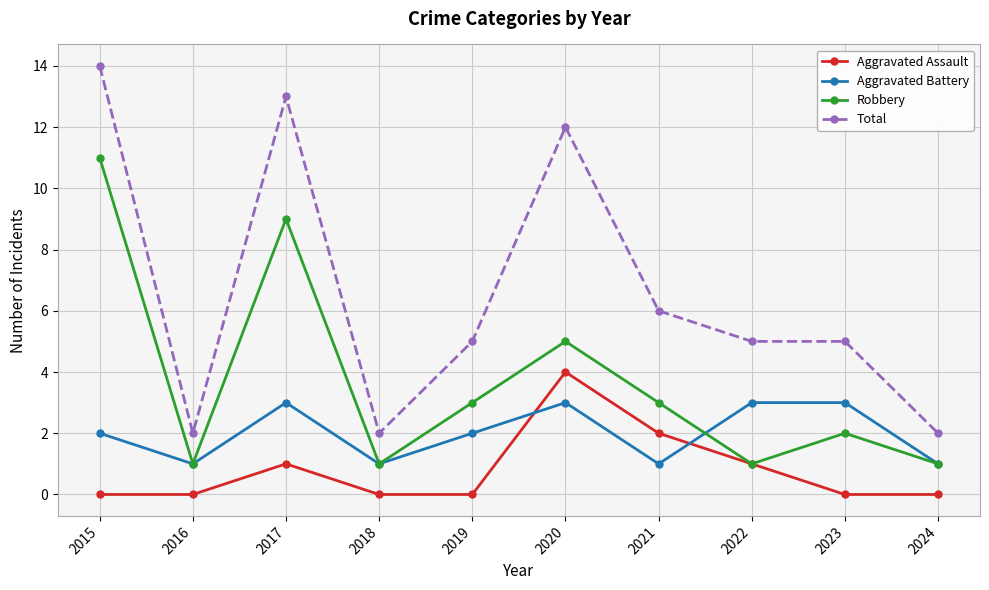

Between 2015 and 2024, which series saw the biggest shift?

Total